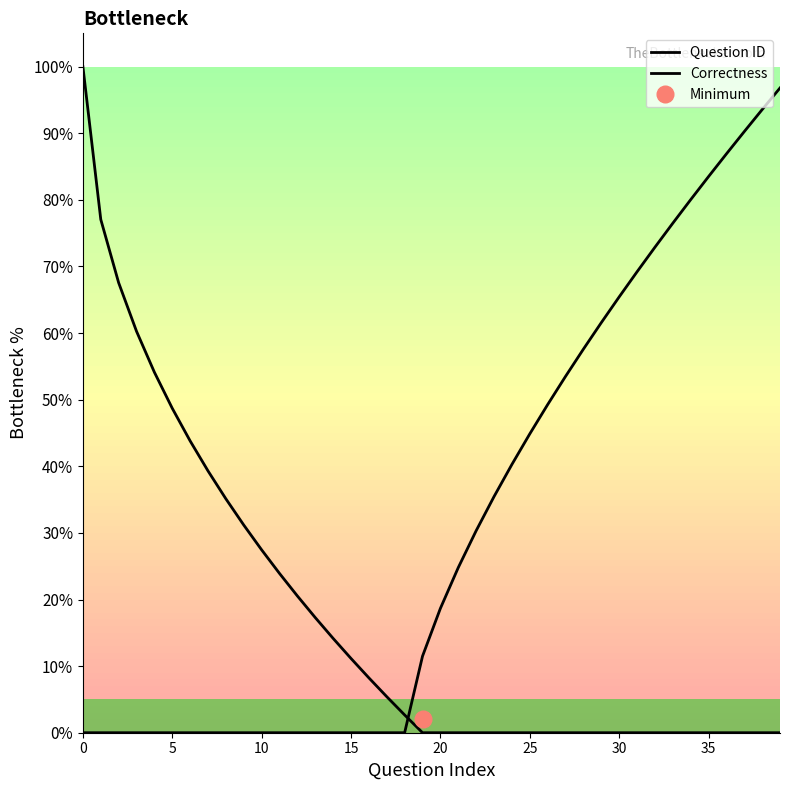

How many times do Correctness and Question ID cross each other?

1